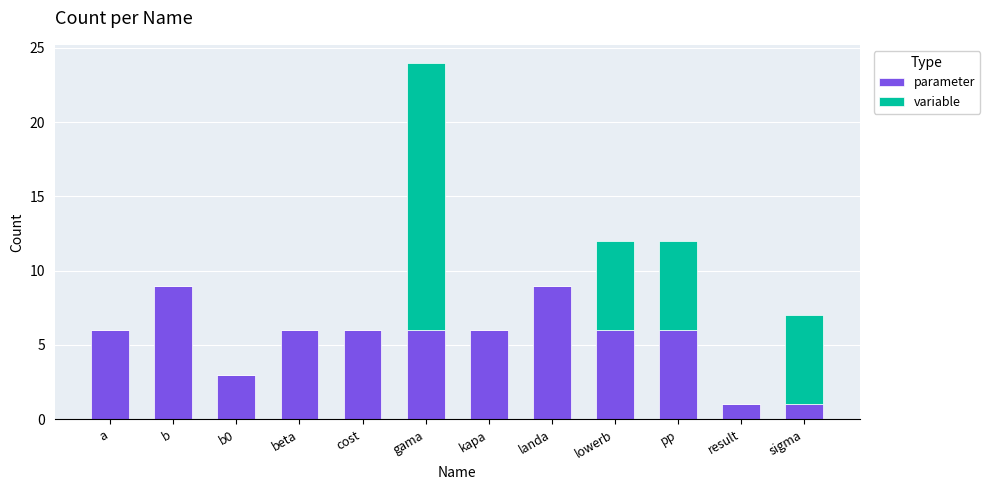

What are all the series names shown in the legend?

parameter, variable